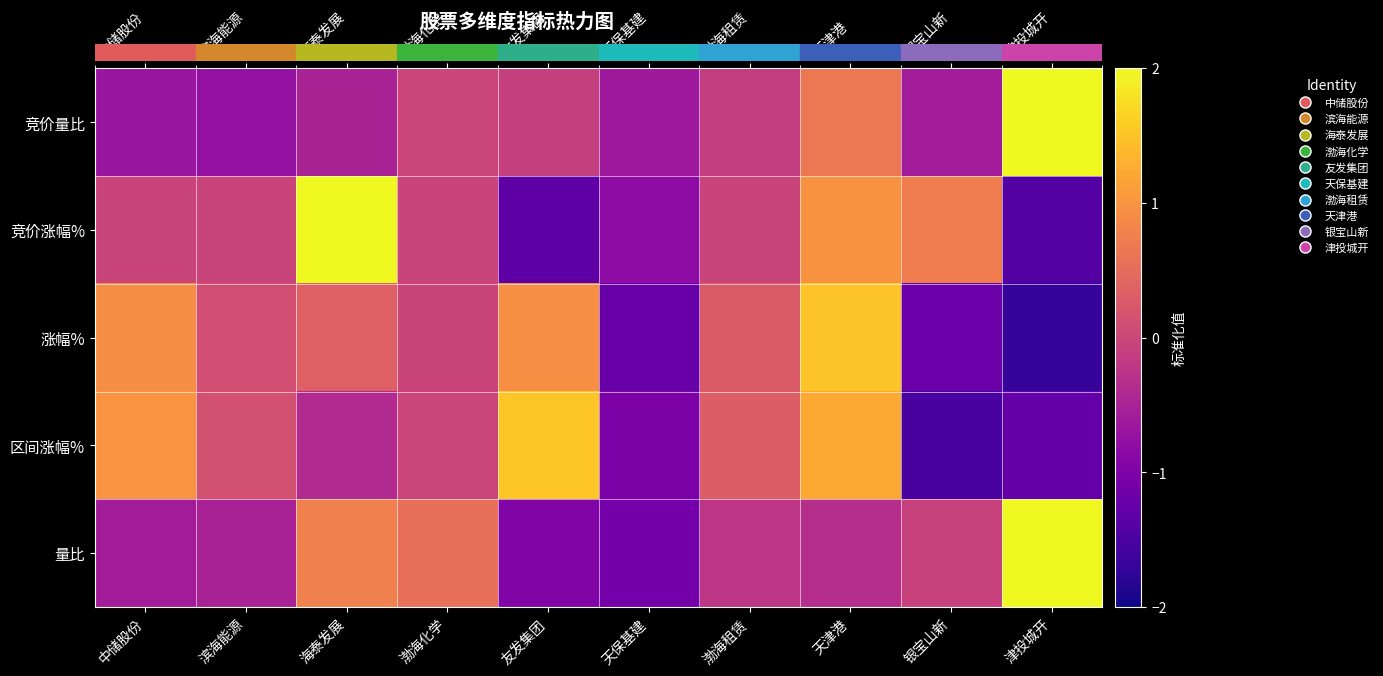

Which label corresponds to the largest value in the chart?

津投城开